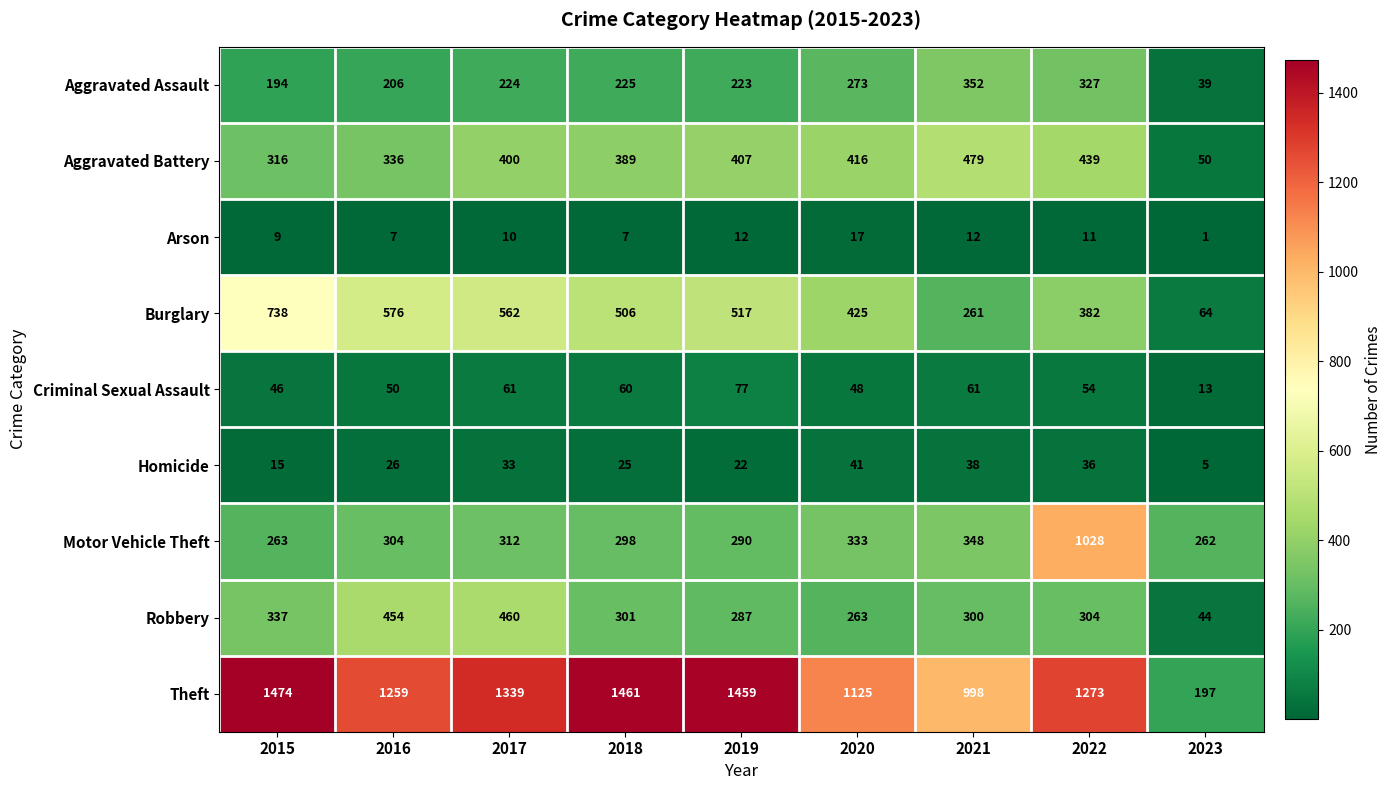

What is the smallest value displayed?

1